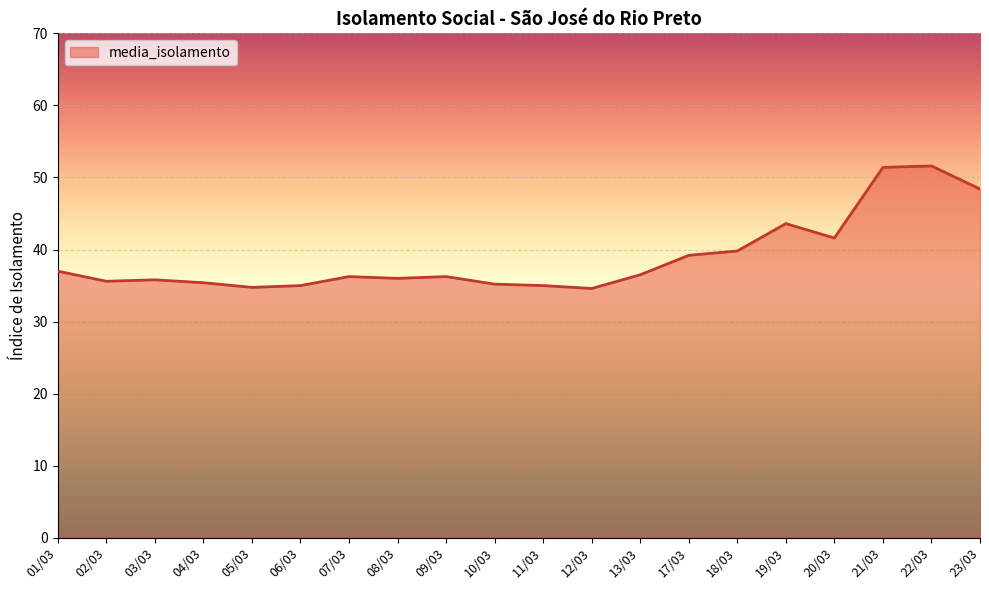

What is the change in value from 10/03 to 21/03?

+16.2